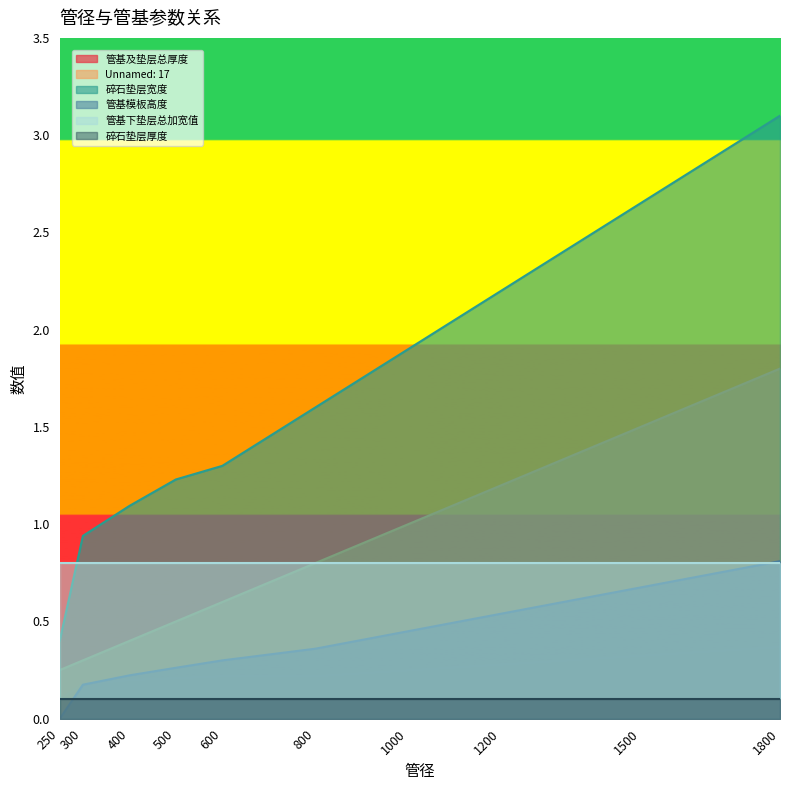

Which has a higher value, 1000 or 250?

1000